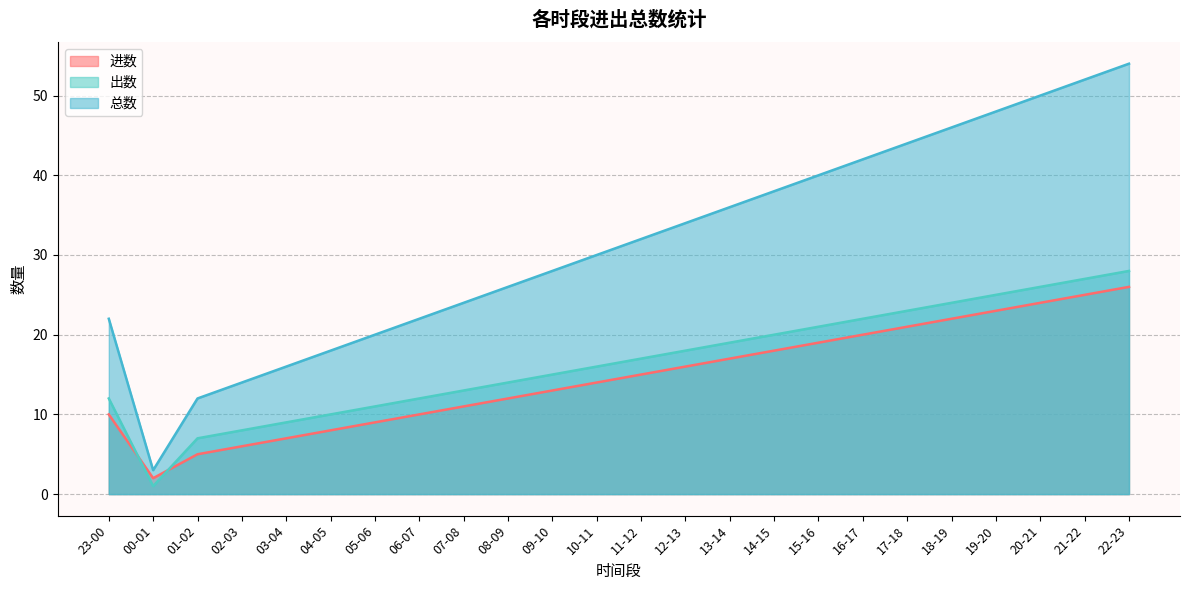

At which category does 进数 reach its first local valley?

00-01